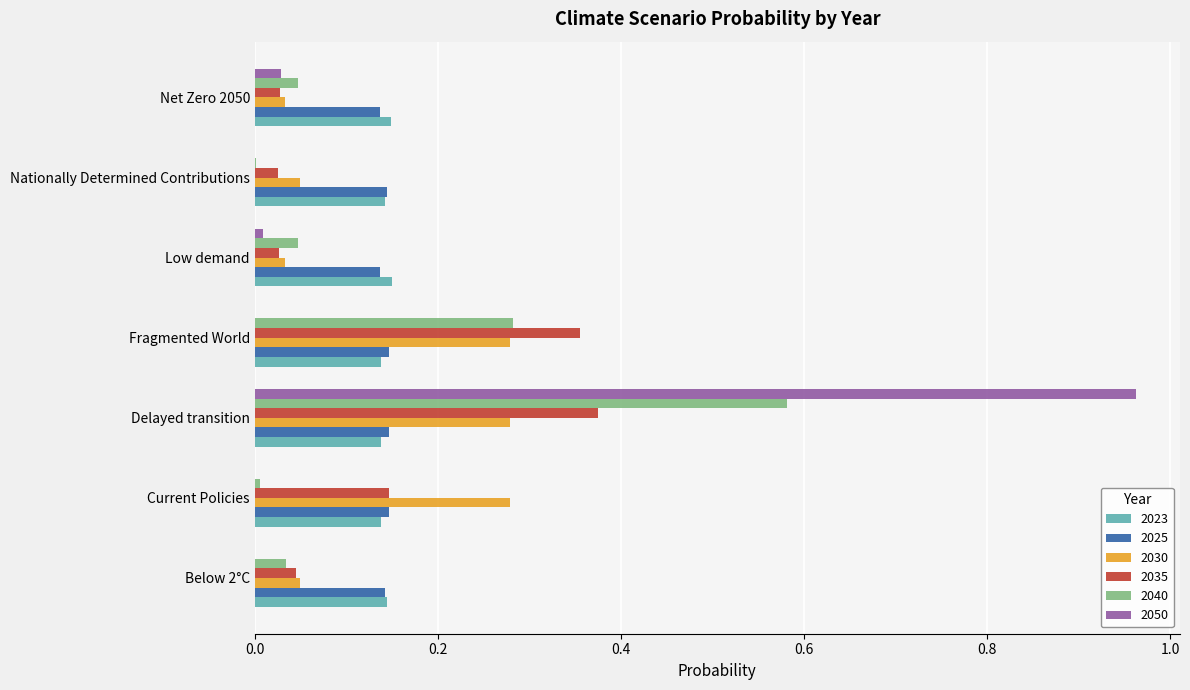

What are all the series names shown in the legend?

2023, 2025, 2030, 2035, 2040, 2050